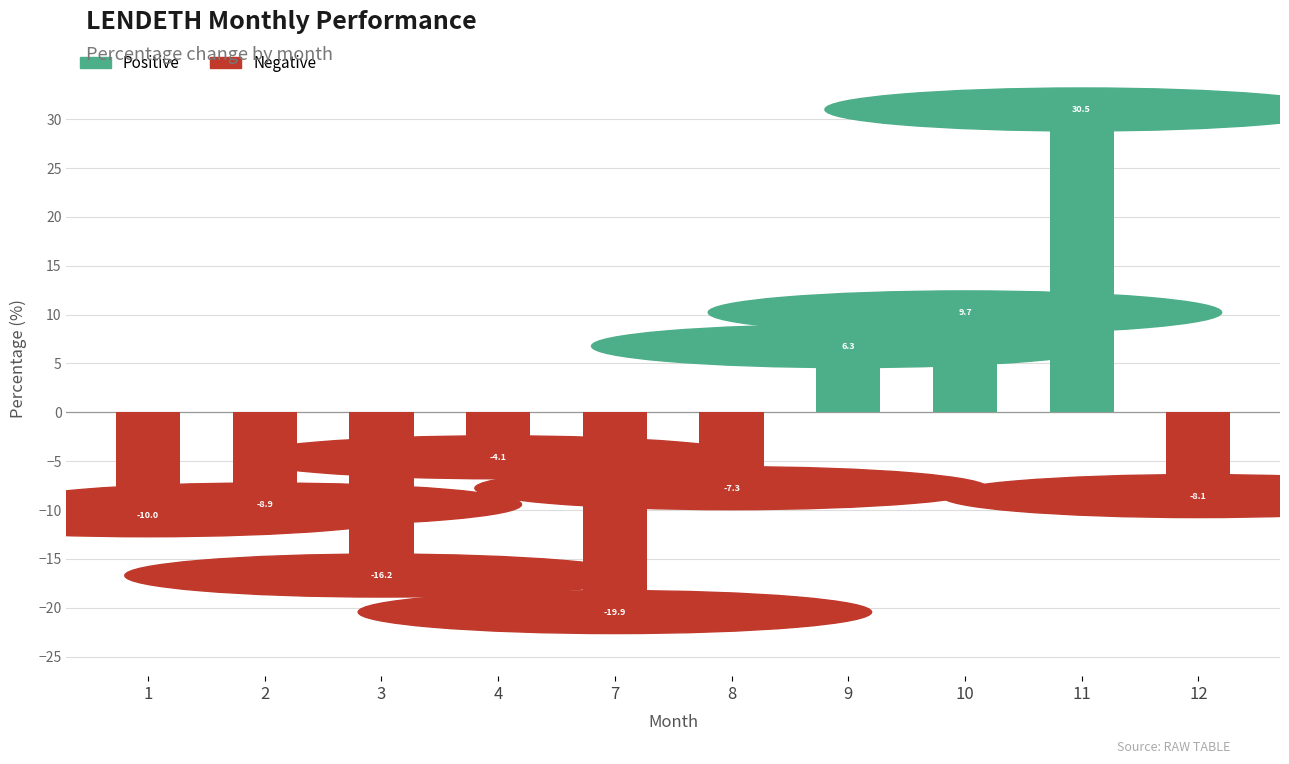

List the labels in order of value, smallest first.

7, 3, 1, 2, 12, 8, 4, 9, 10, 11